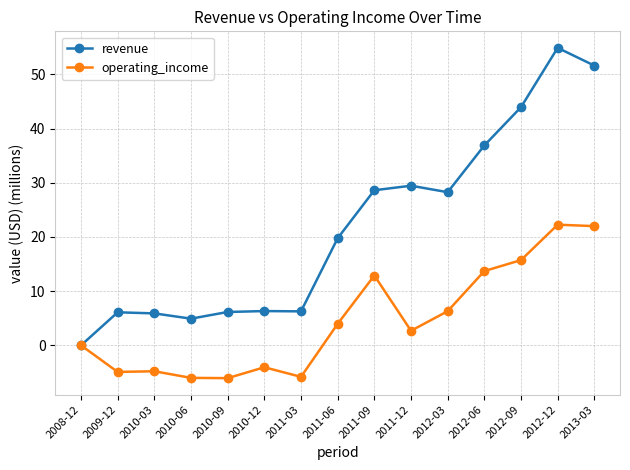

Does the chart display data point markers on the line(s)?

Yes